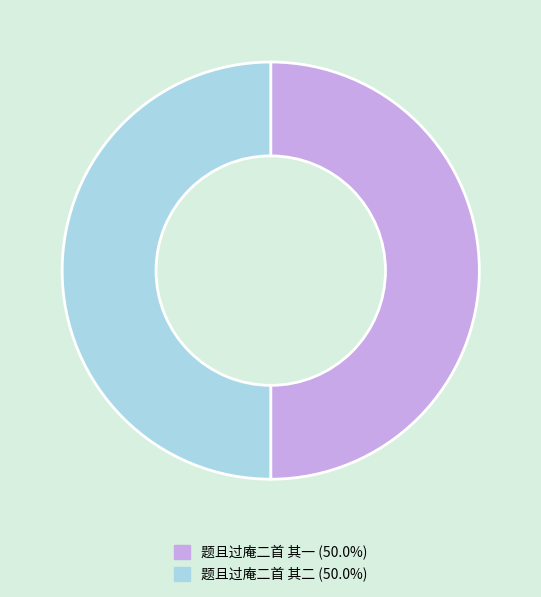

How many segments does this pie chart have?

2